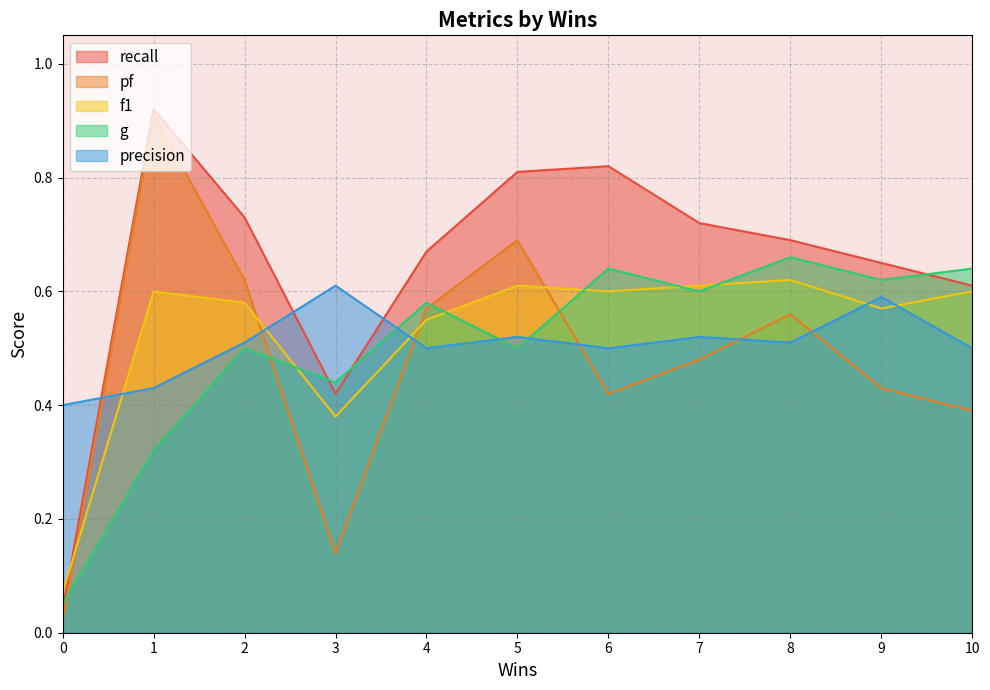

The value of precision at 6 is 0.5. True or false?

True